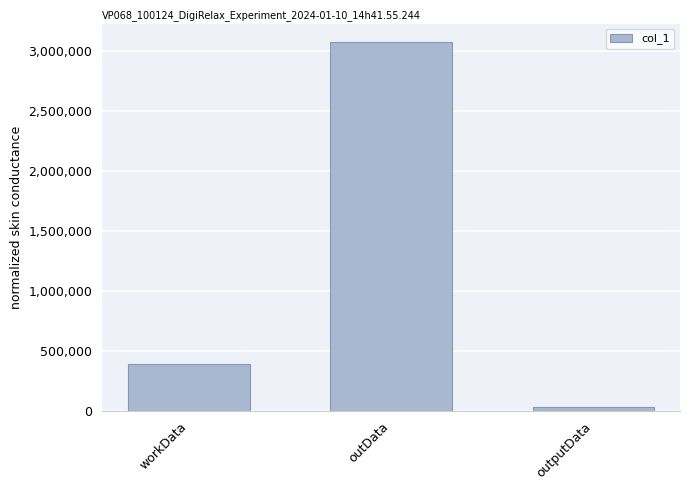

Reading left to right, extract all data points from this chart.

workData=391736	outData=3073544	outputData=30232